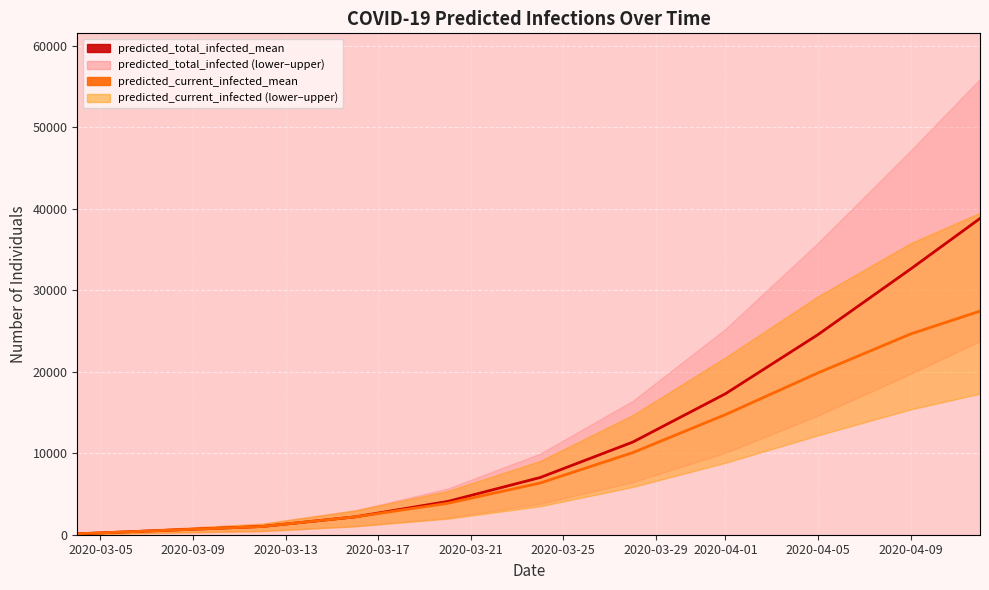

Is this an area chart (filled region under the line)?

No